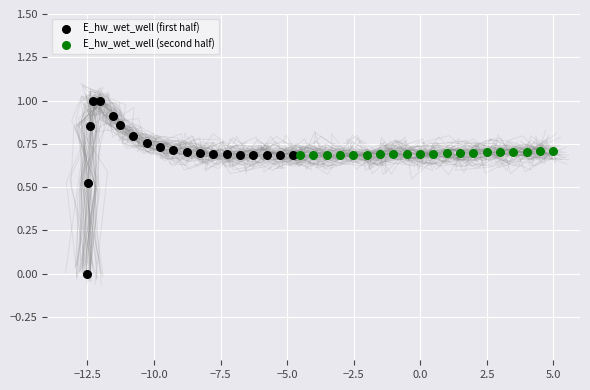

What are all the series names shown in the legend?

E_hw_wet_well (first half), E_hw_wet_well (second half)